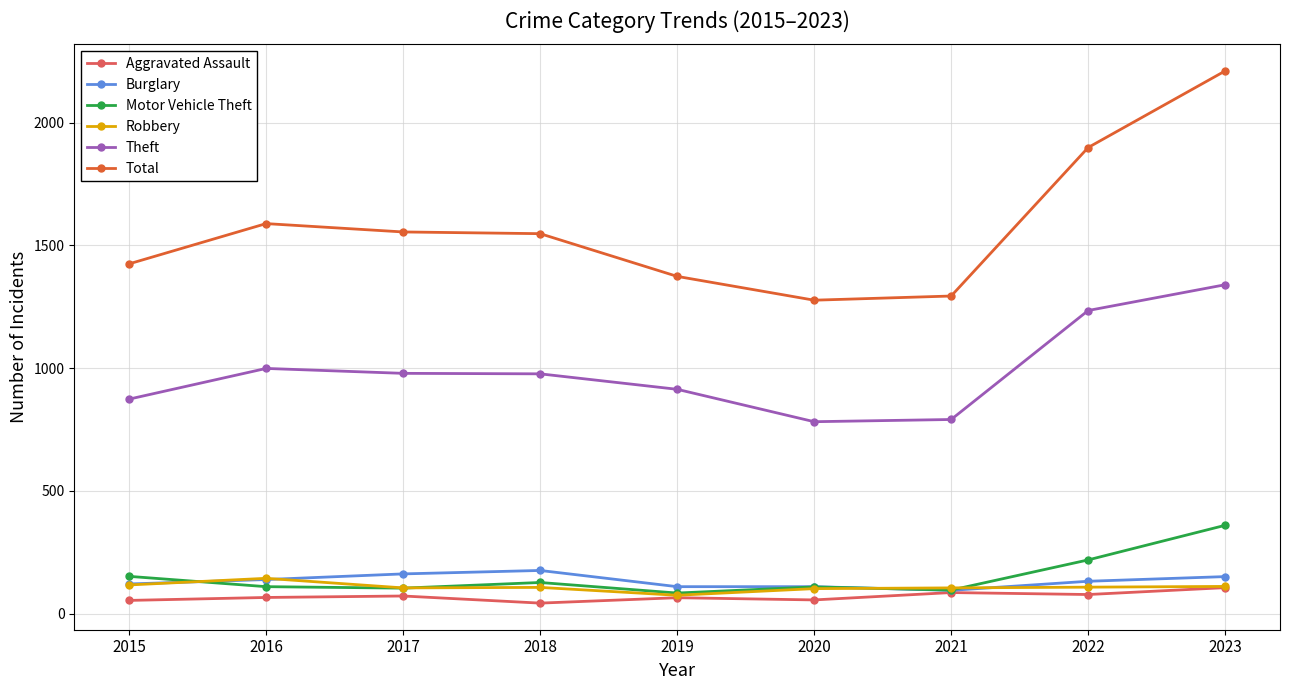

True or false: Robbery and Theft cross at least once.

False